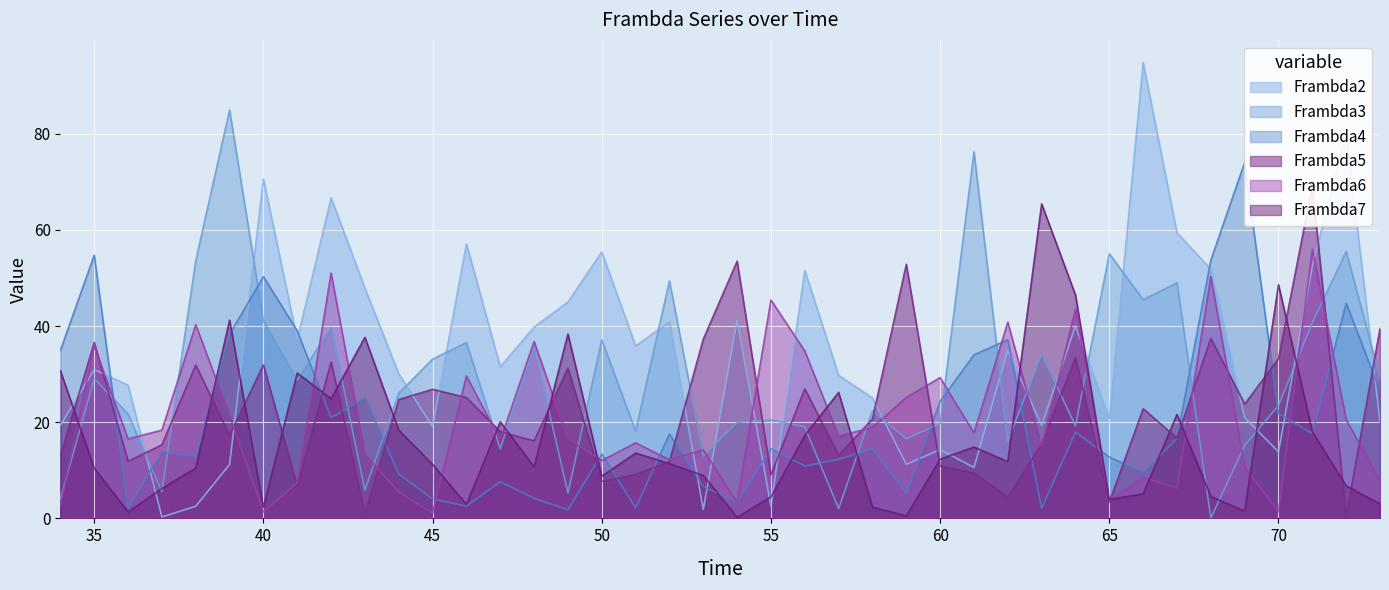

True or false: Frambda2 has a value of 40.0 at 64.

True